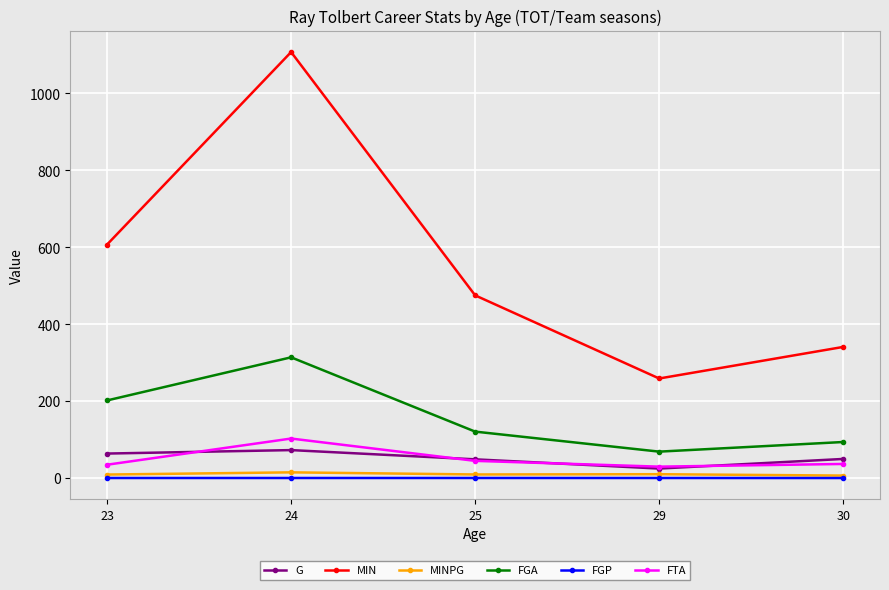

Is the value of FGA at 25 greater than the value of MINPG at 25?

Yes